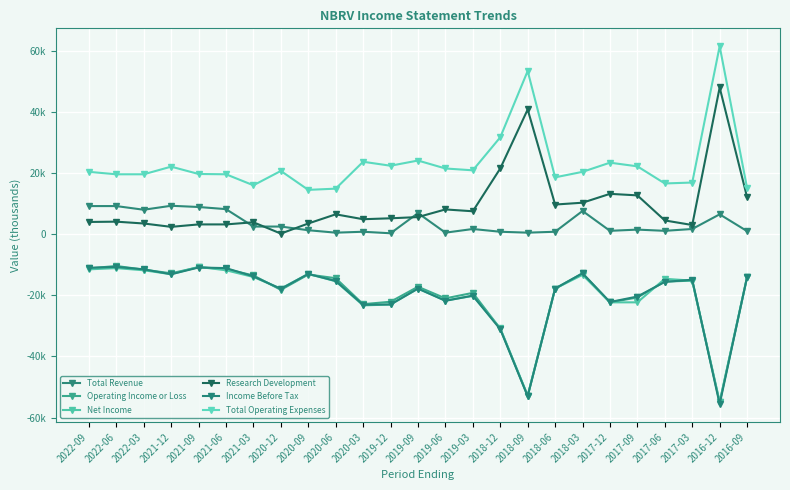

At 2018-09, list the series in order from smallest to largest.

Income Before Tax, Operating Income or Loss, Net Income, Total Revenue, Research Development, Total Operating Expenses